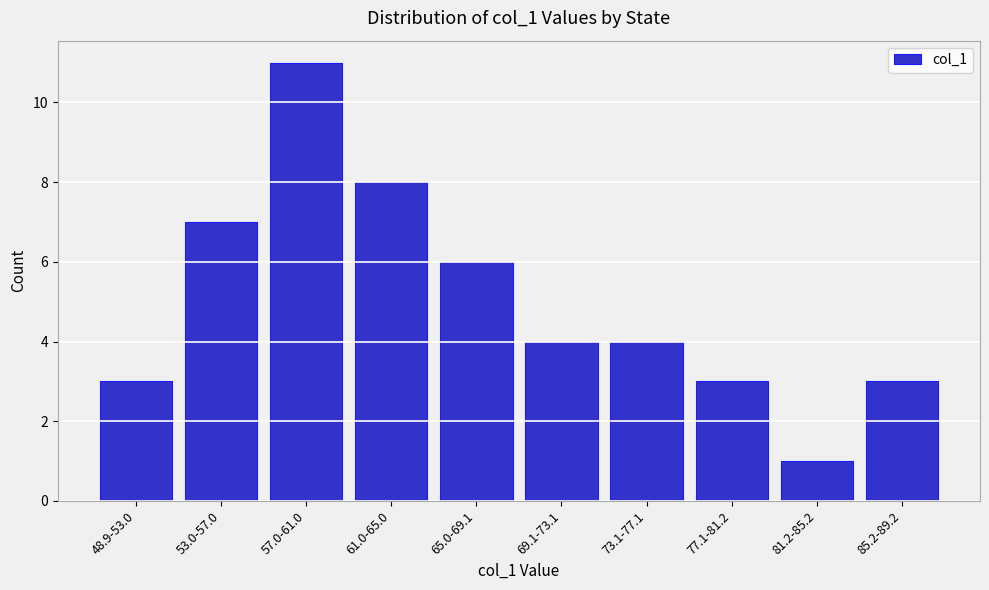

Reading left to right, what are all the values shown in this chart?

48.9-53.0=3	53.0-57.0=7	57.0-61.0=11	61.0-65.0=8	65.0-69.1=6	69.1-73.1=4	73.1-77.1=4	77.1-81.2=3	81.2-85.2=1	85.2-89.2=3